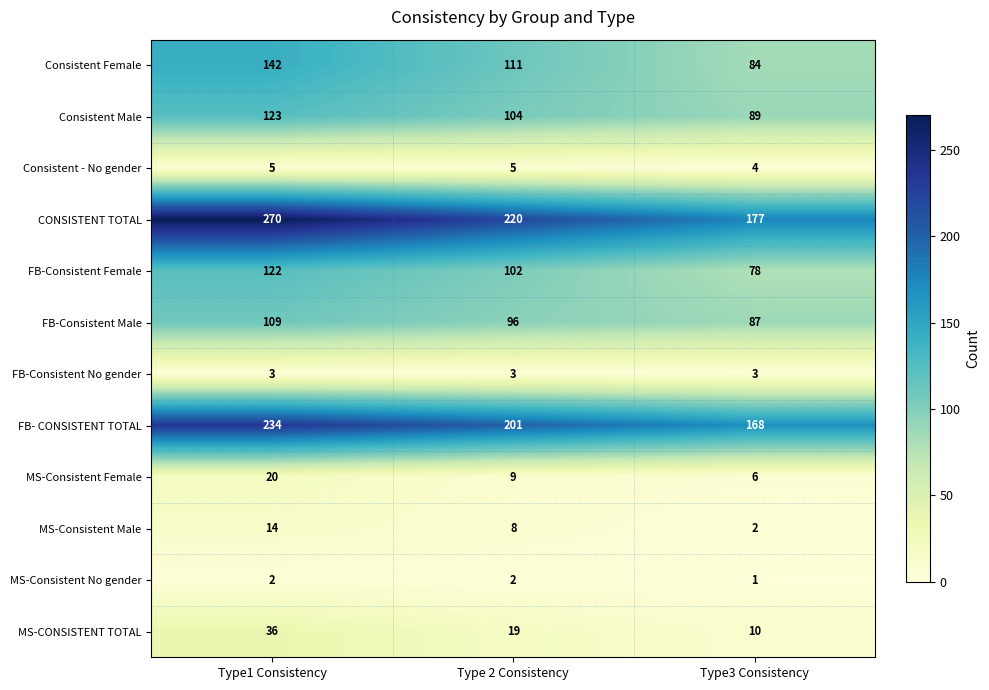

Which category has the lowest value across all series?

Type3 Consistency